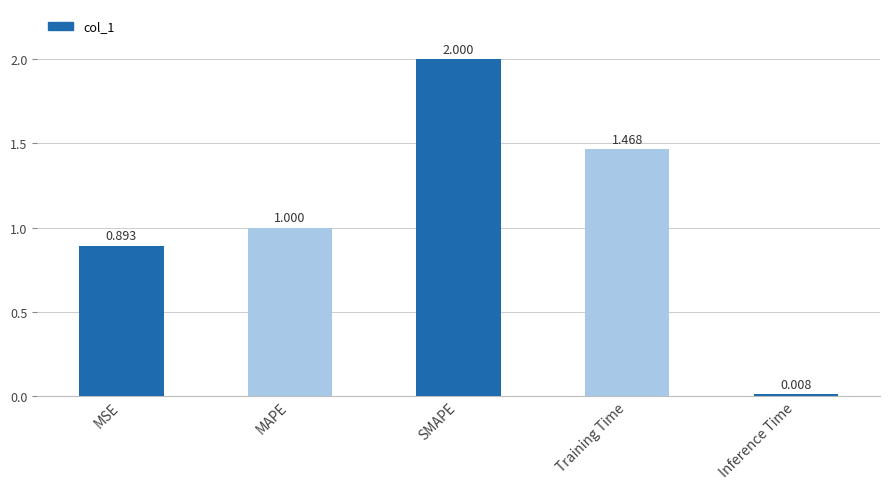

Count the number of data series in this chart.

1